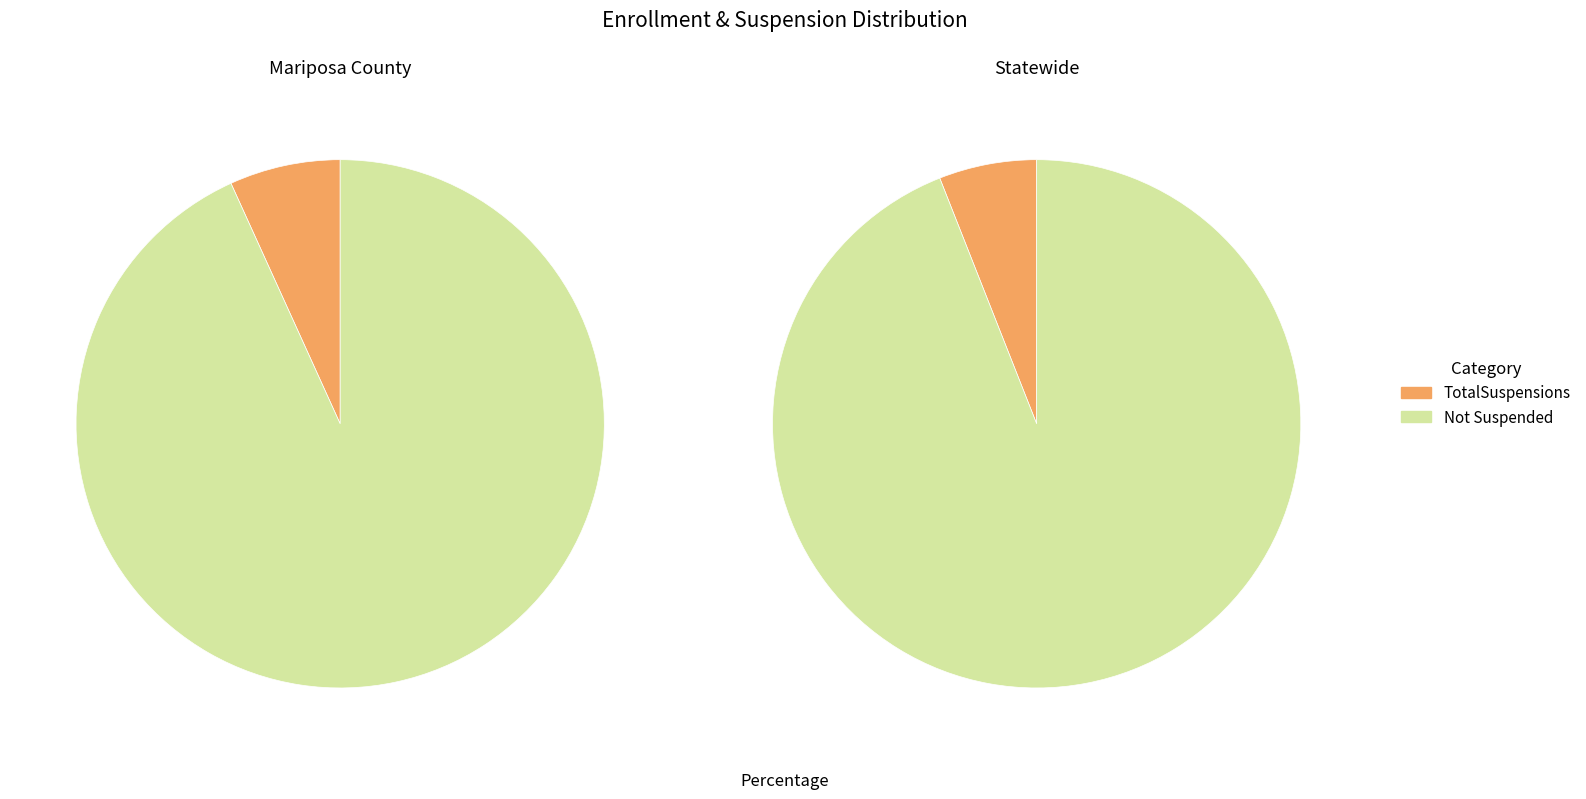

How many slices are in this pie chart?

2